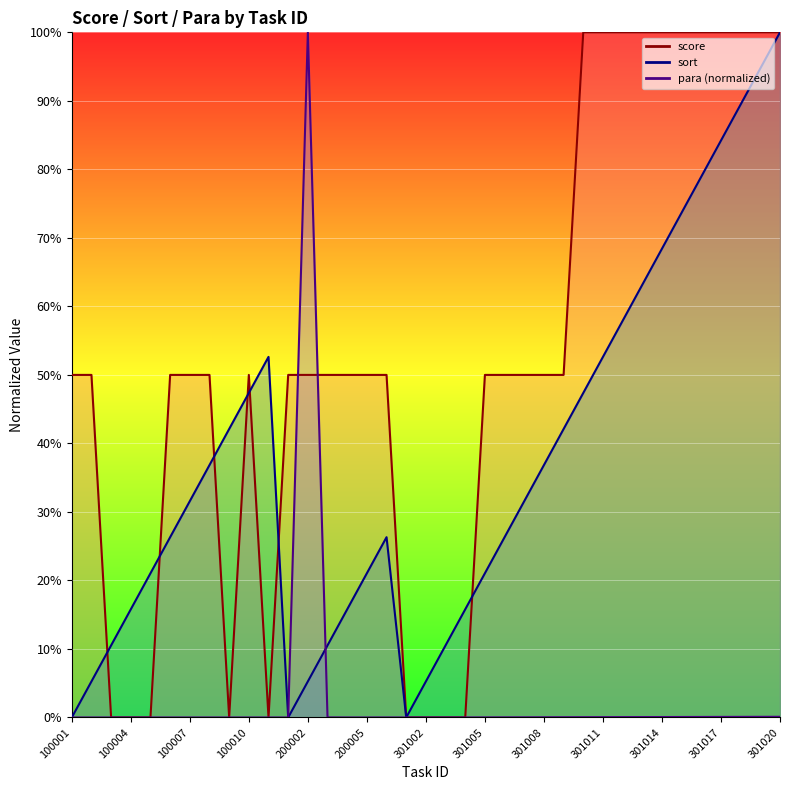

Which series has the largest total across all categories?

score